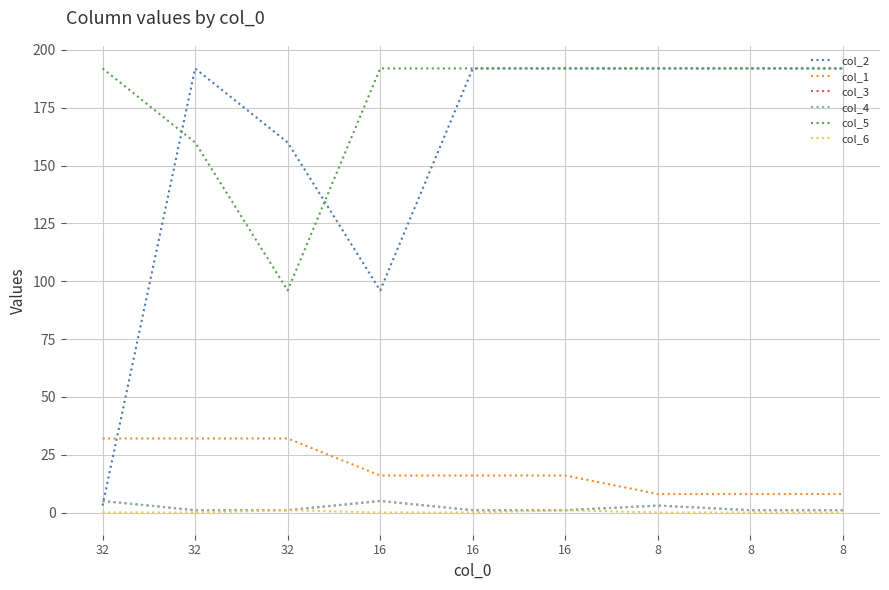

What is the difference between the maximum and second lowest values in the col_6 series?

1